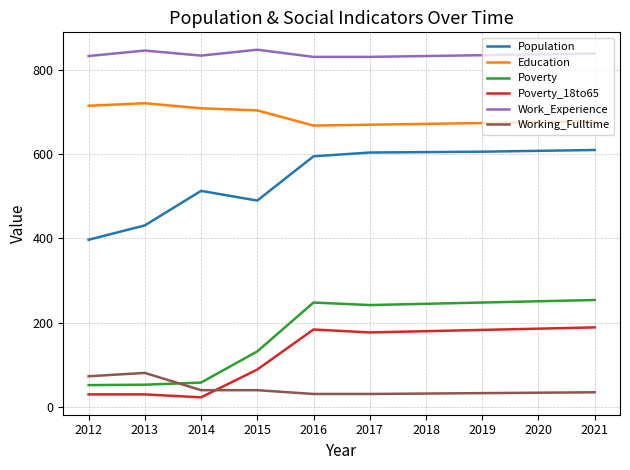

The Poverty series shows 53 at 2013. True or false?

True